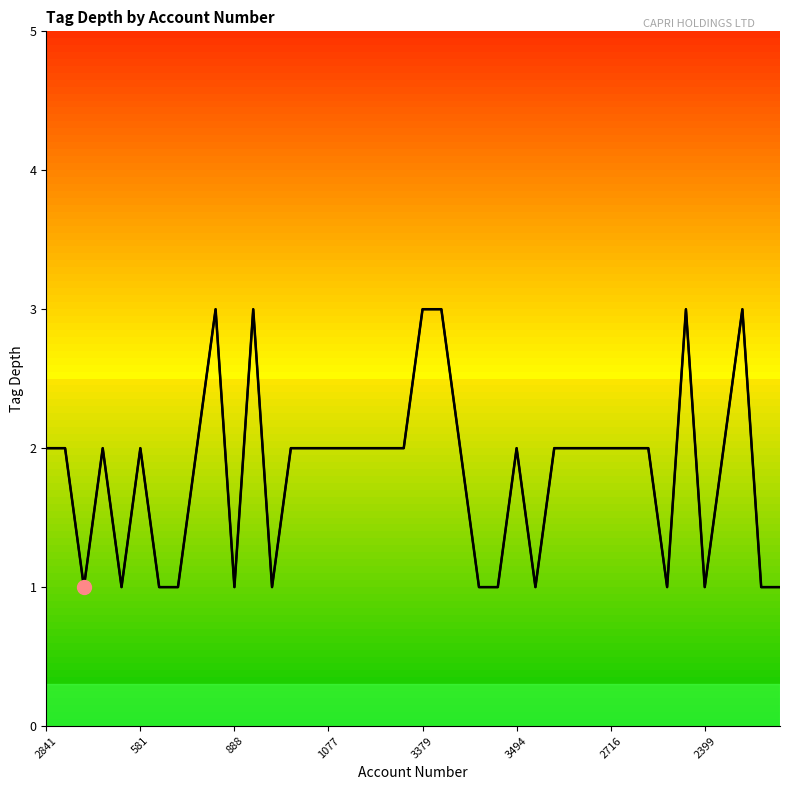

What is the change in value from 14 to 39?

-1